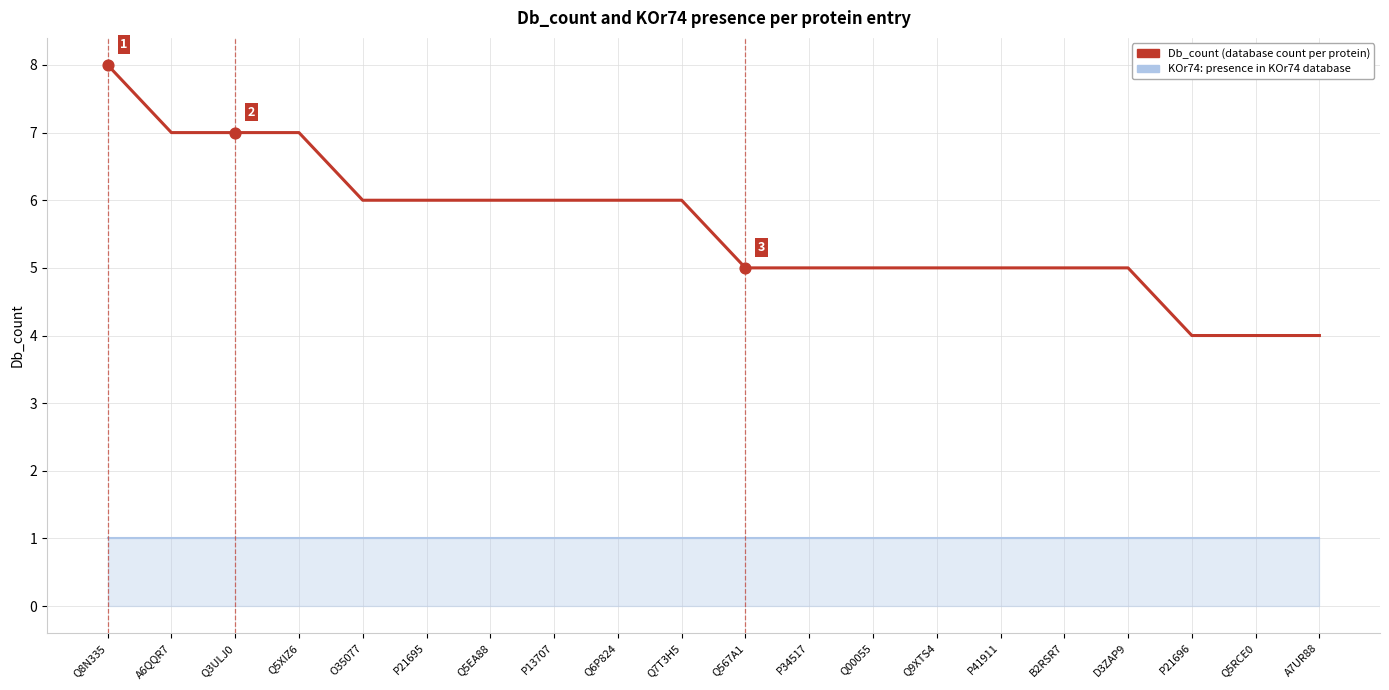

Which has a higher value, P21696 or A6QQR7?

A6QQR7